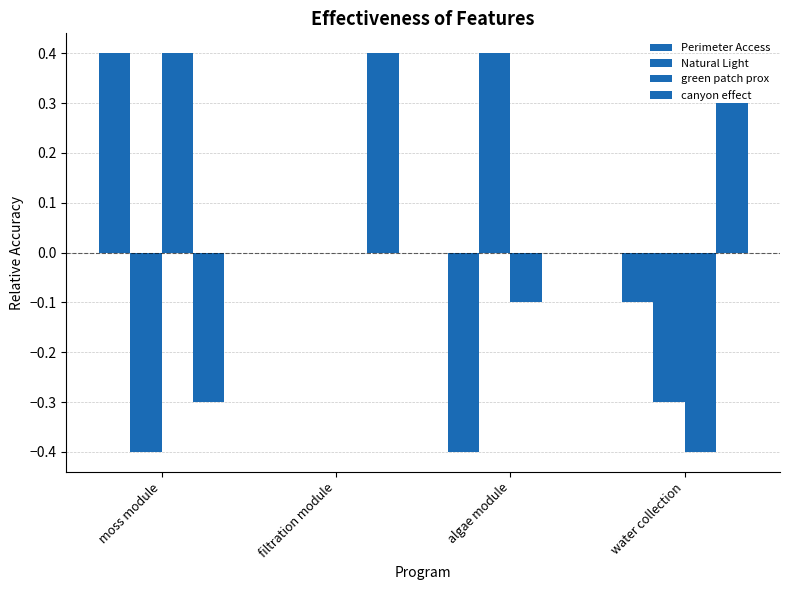

Reading left to right, extract all data points from this chart.

Perimeter Access: 0.4	0.0	-0.4	-0.1
Natural Light: -0.4	0.0	0.4	-0.3
green patch prox: 0.4	0.0	-0.1	-0.4
canyon effect: -0.3	0.4	0.0	0.3